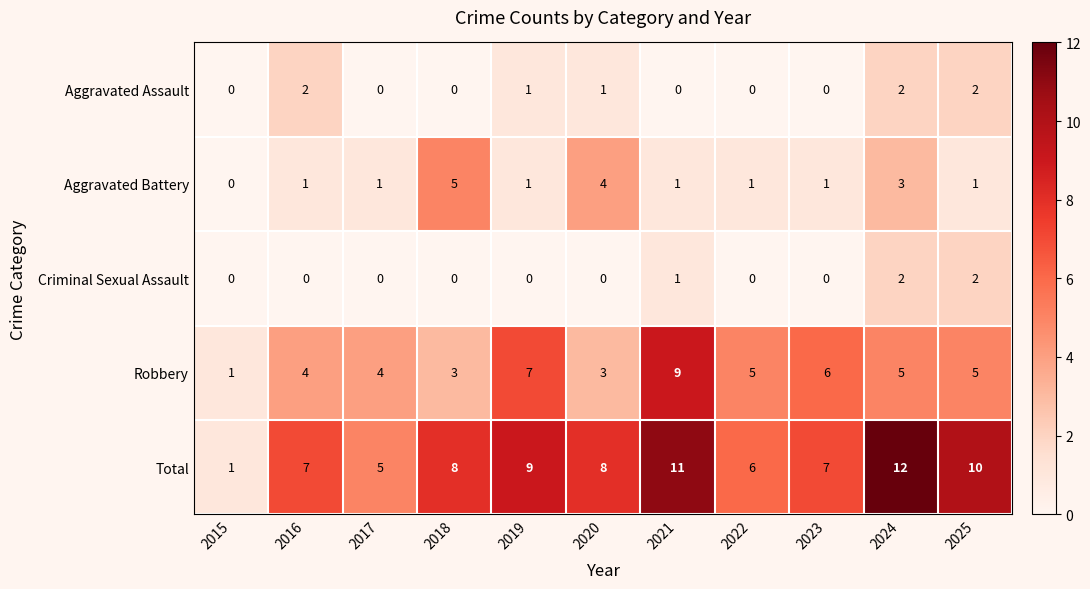

What is the average value of the Robbery series?

5